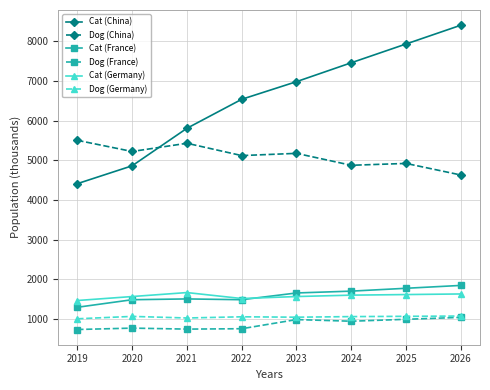

What is the average value of the Cat (Germany) series?

1582.5